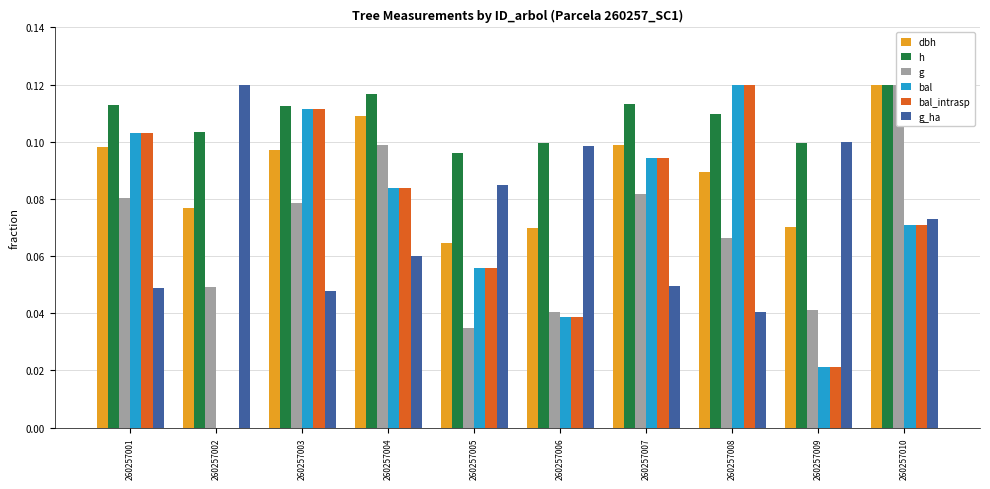

What is the maximum value for bal_intrasp?

0.1